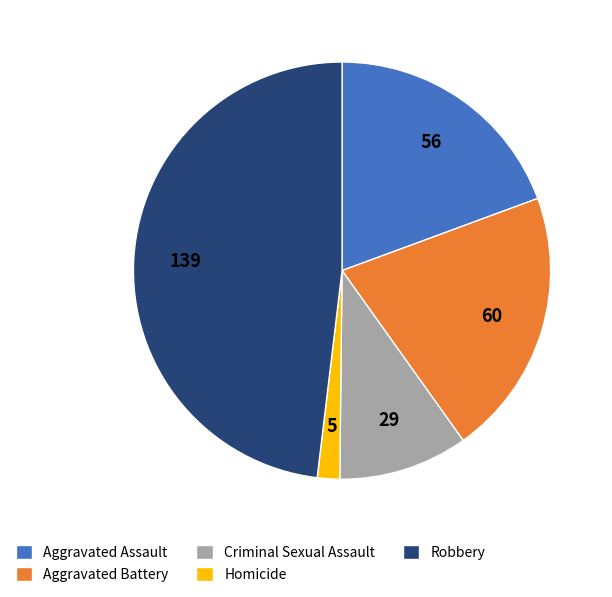

Is it true that Aggravated Battery is 21% of the pie?

True